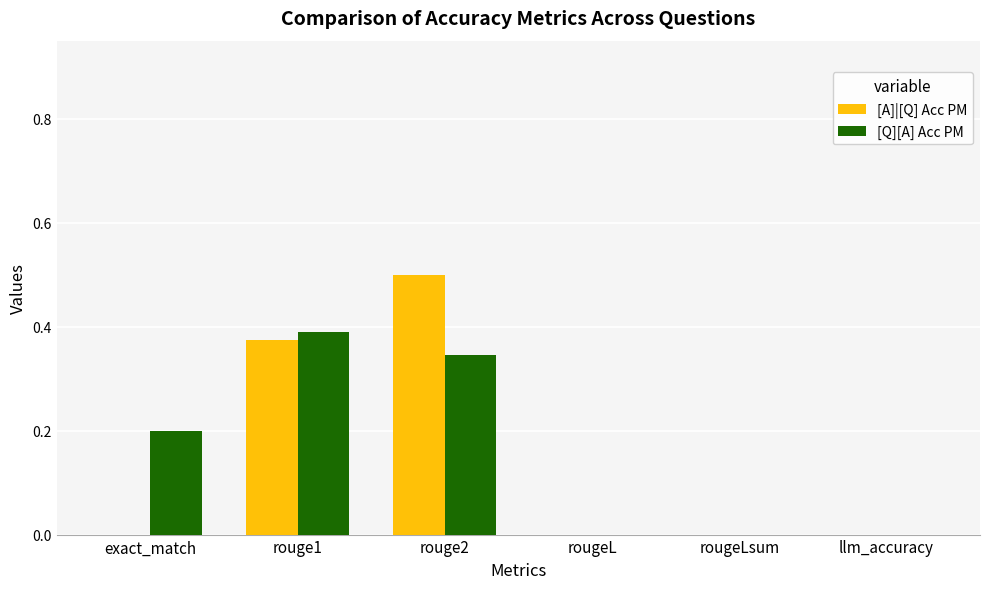

What is the highest value of the [A]|[Q] Acc PM series?

0.5